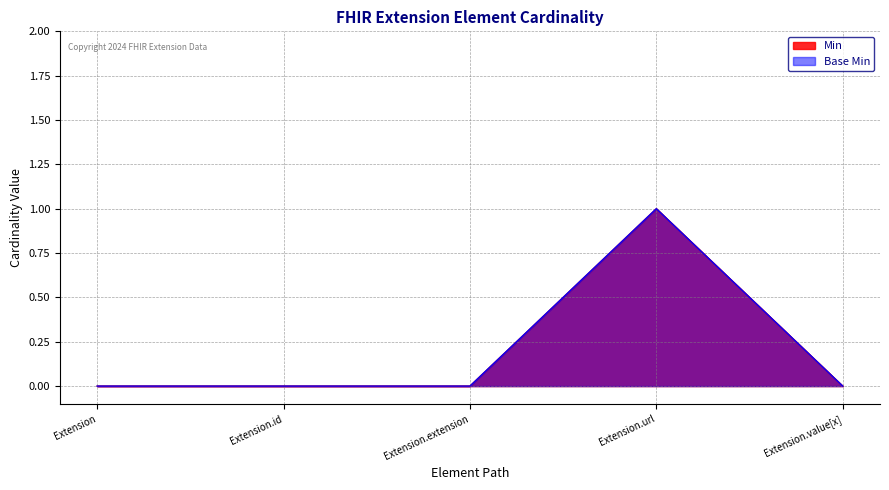

What position from the left is Extension.extension?

3